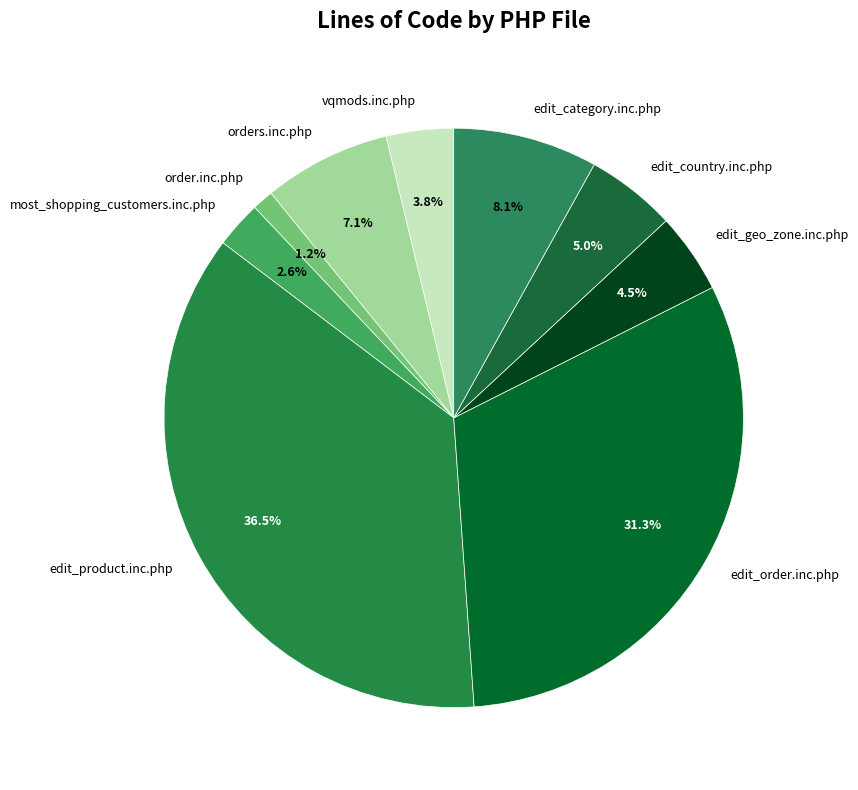

Which has a higher value, most_shopping_customers.inc.php or edit_product.inc.php?

edit_product.inc.php